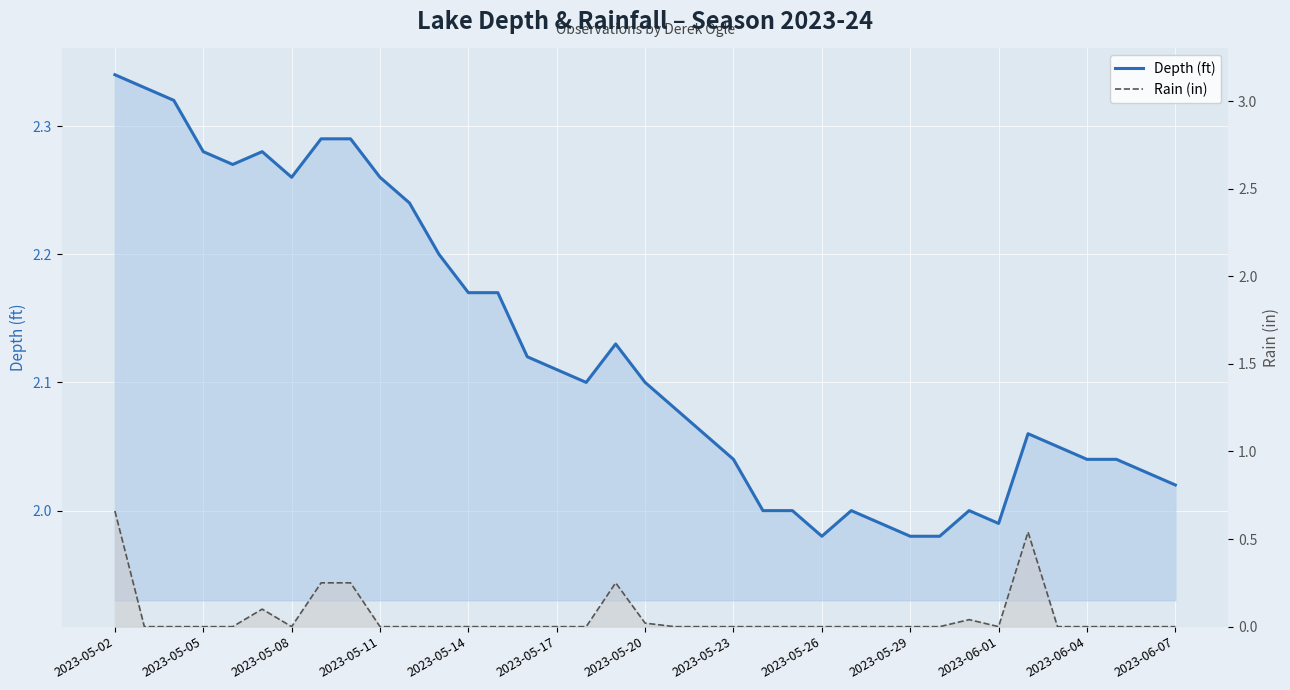

Reading left to right, transcribe all the data shown in this chart.

Depth (ft): 2.3	2.3	2.3	2.3	2.3	2.3	2.3	2.3	2.3	2.3	2.2	2.2	2.2	2.2	2.1	2.1	2.1	2.1	2.1	2.1	2.1	2.0	2.0	2.0	2.0	2.0	2.0	2.0	2.0	2.0	2.0	2.1	2.0	2.0	2.0	2.0	2.0
Rain (in): 0.7	0.0	0.0	0.0	0.0	0.1	0.0	0.2	0.2	0.0	0.0	0.0	0.0	0.0	0.0	0.0	0.0	0.2	0.0	0.0	0.0	0.0	0.0	0.0	0.0	0.0	0.0	0.0	0.0	0.0	0.0	0.5	0.0	0.0	0.0	0.0	0.0